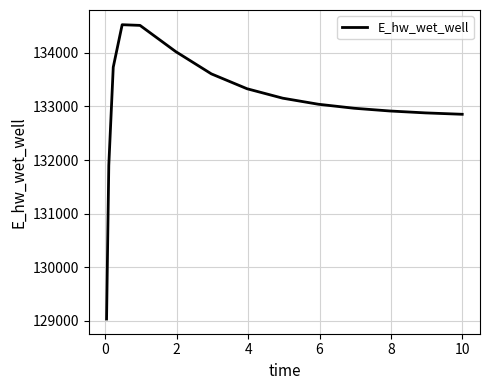

What is the smallest value displayed?

129032.5